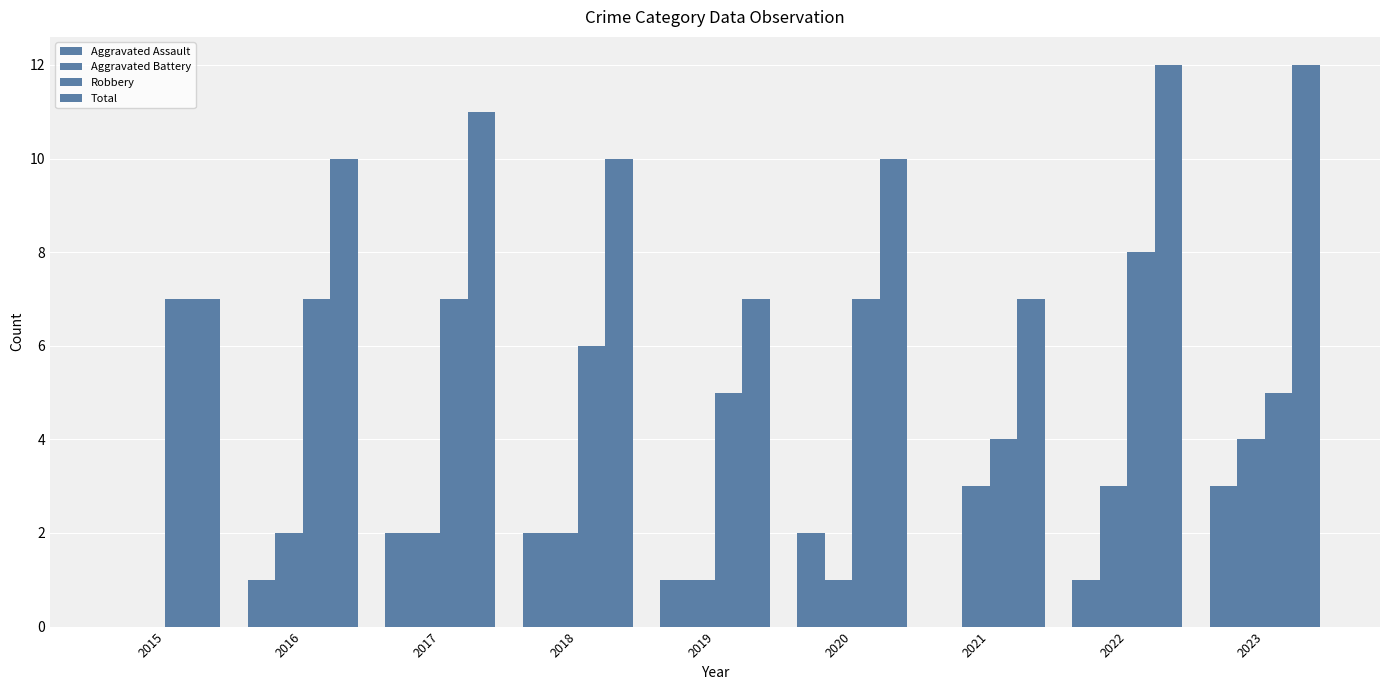

Does the chart contain stacked bars?

No